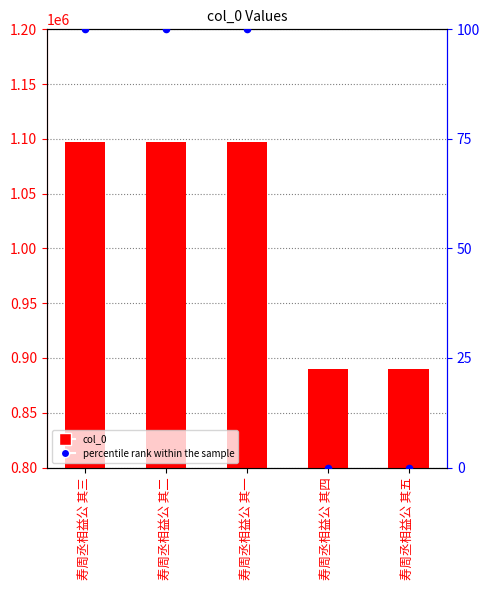

Which series has the widest spread of Y values?

col_0